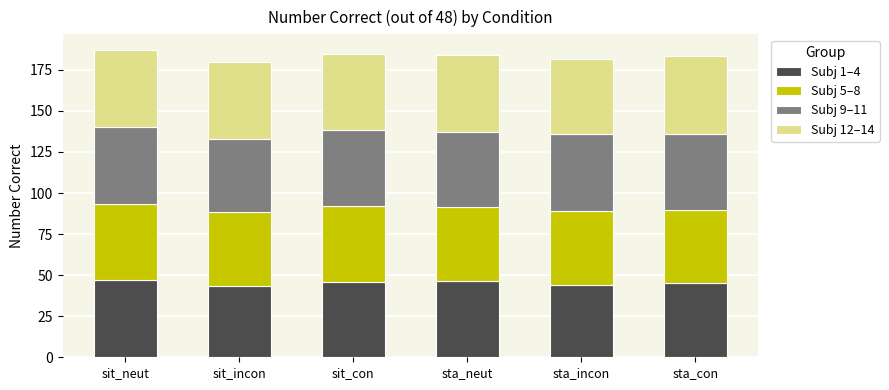

Count the number of data series in this chart.

4